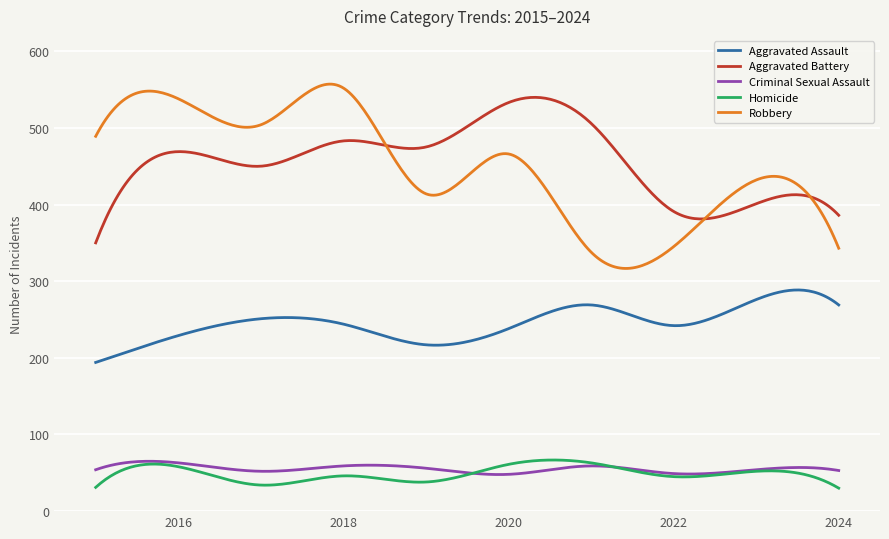

What is the smallest value displayed?

30.0